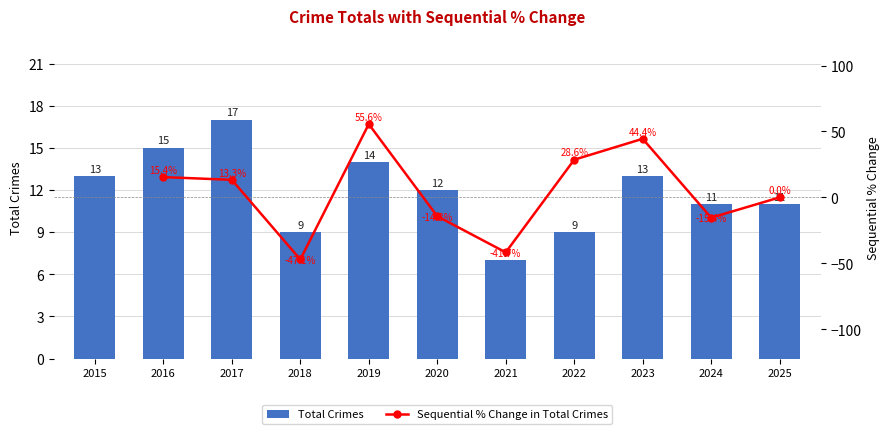

What is the difference between the maximum and minimum values in the Total Crimes series?

10